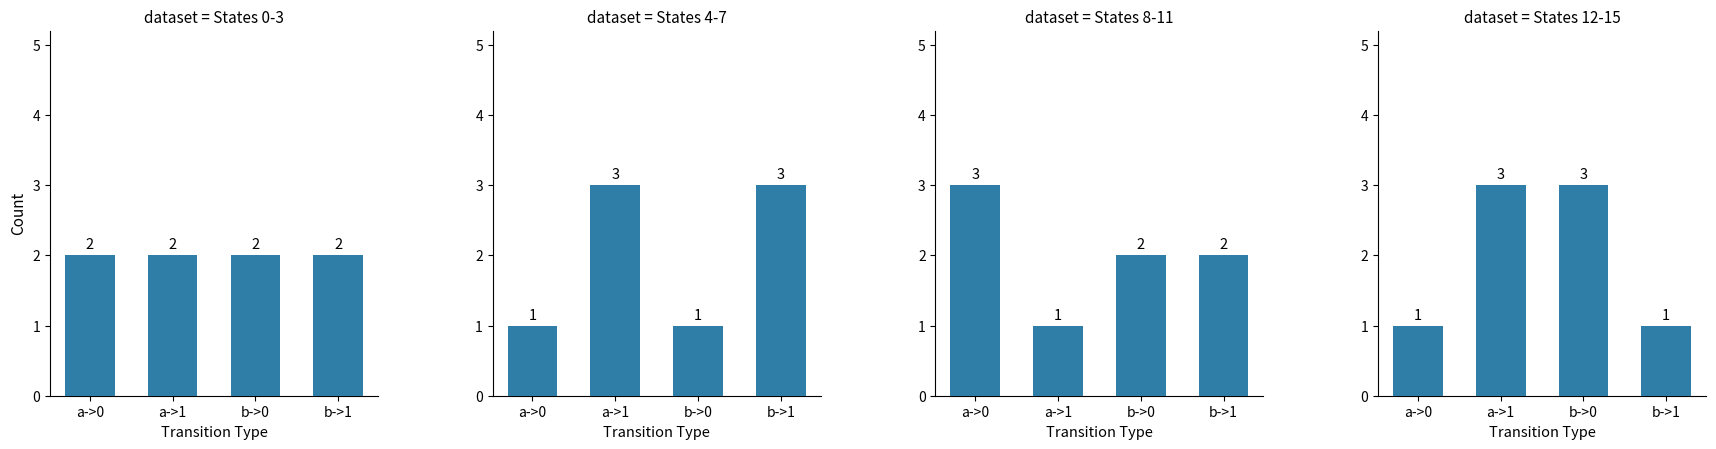

Which series has the largest range (max minus min)?

States 4-7